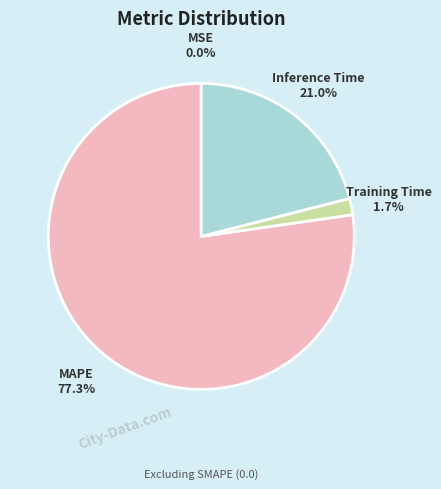

To the nearest percent, what is the average slice percentage?

25%